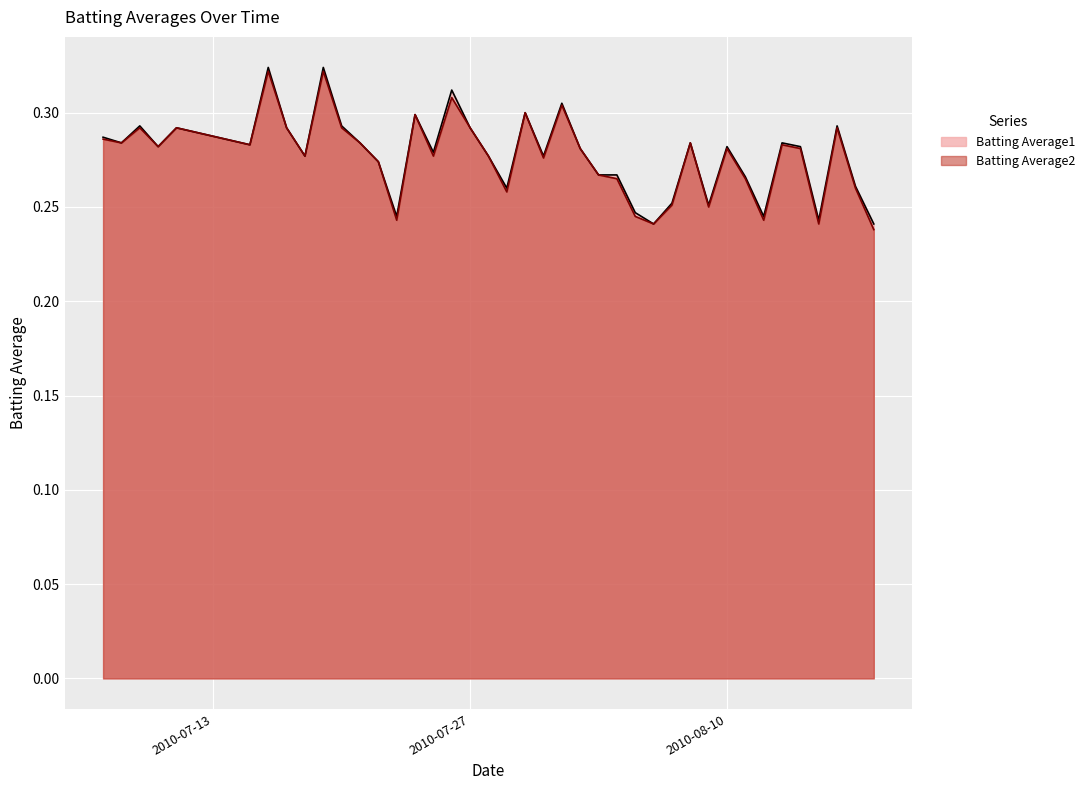

The Batting Average1 series shows 0.3 at 2010-08-07. True or false?

True